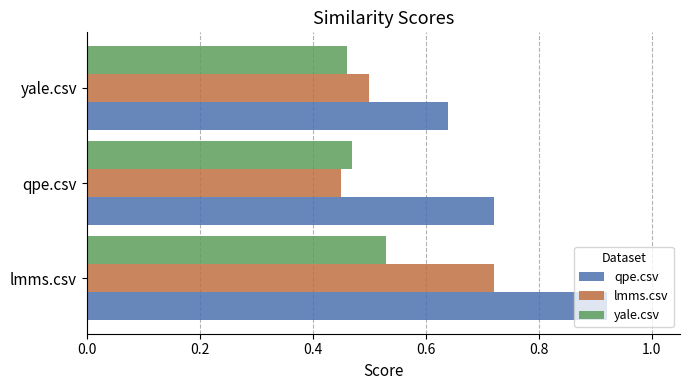

Which series has the widest spread of values?

qpe.csv